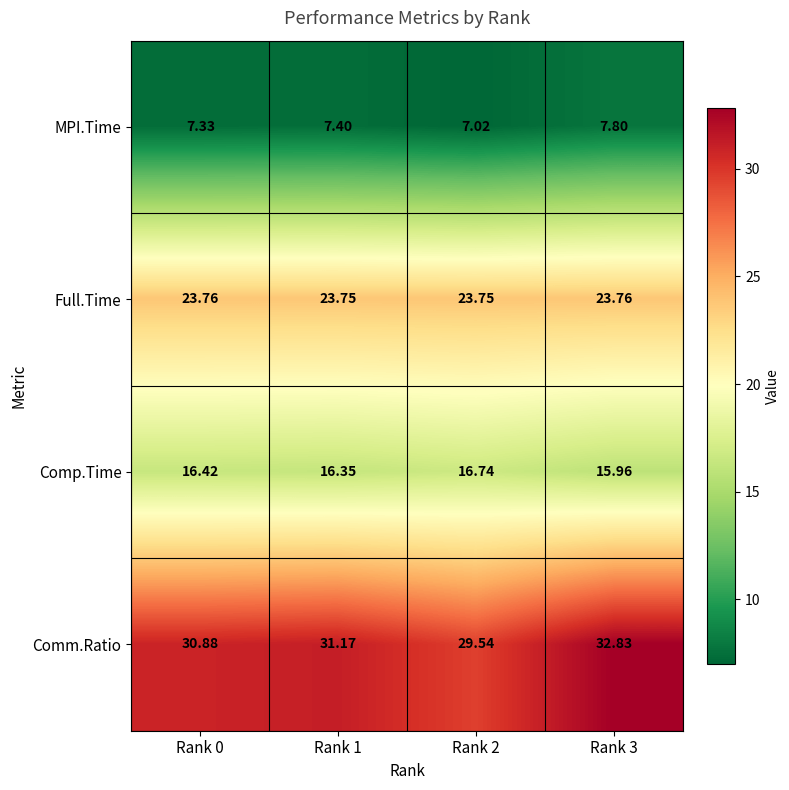

Rank the series by their average value, from lowest to highest.

MPI.Time, Comp.Time, Full.Time, Comm.Ratio